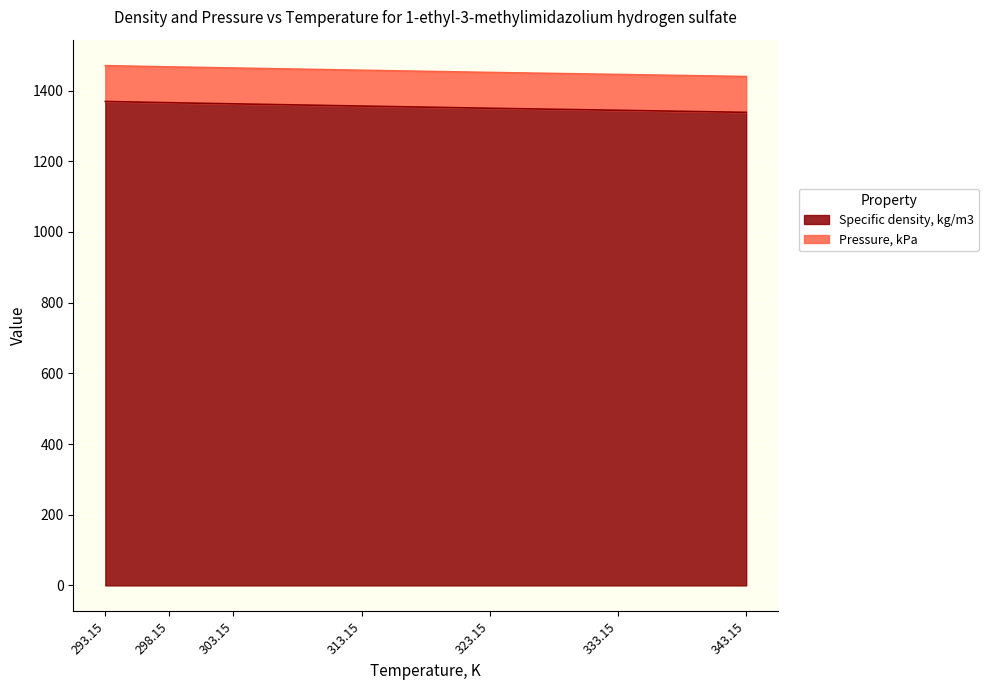

The chart shows a value of 1362.6 at 303.15. True or false?

True